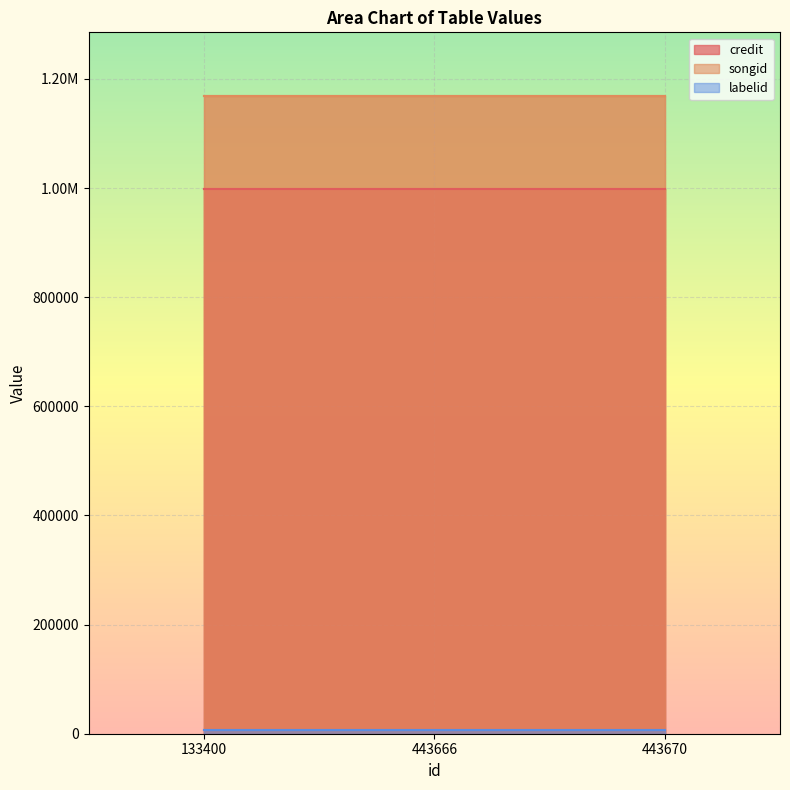

Rank the series at 443666 from highest to lowest value.

songid, credit, labelid